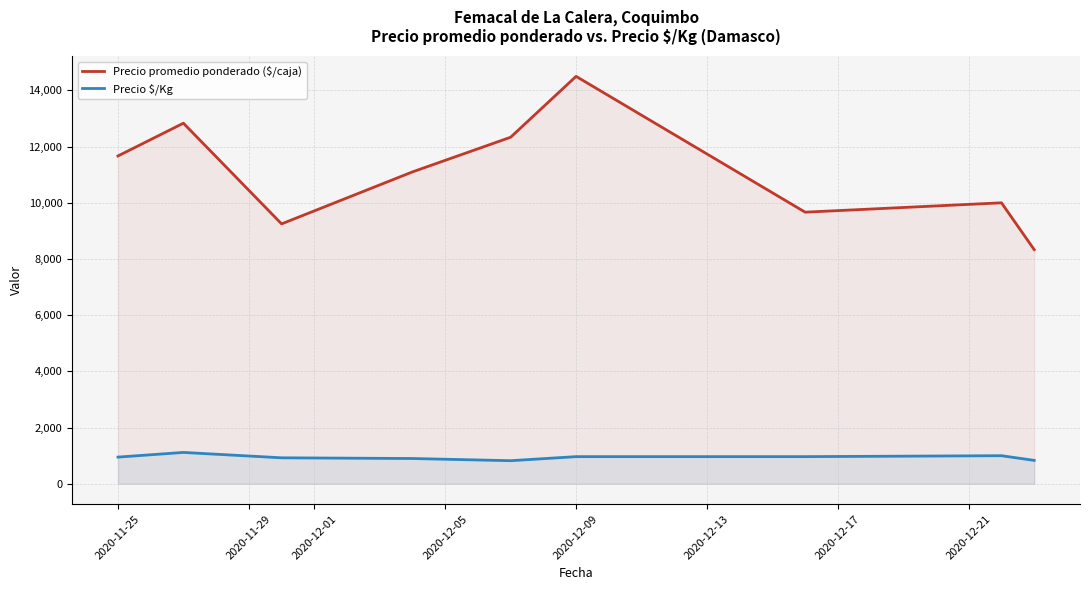

True or false: Precio $/Kg has more than 0 points higher than both neighbors.

True